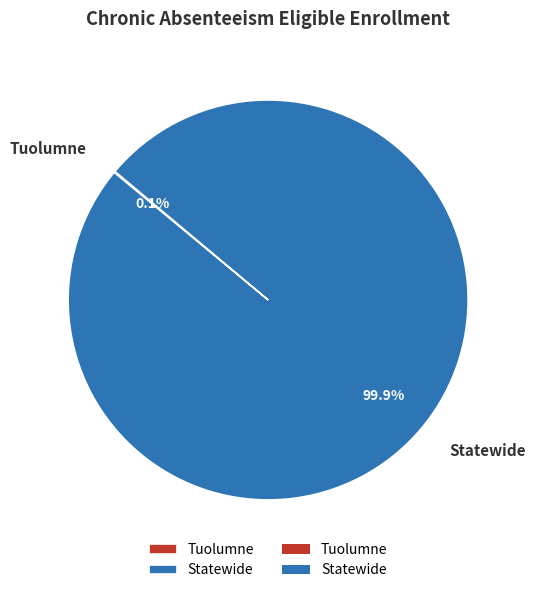

What is the largest slice in the pie chart?

Statewide